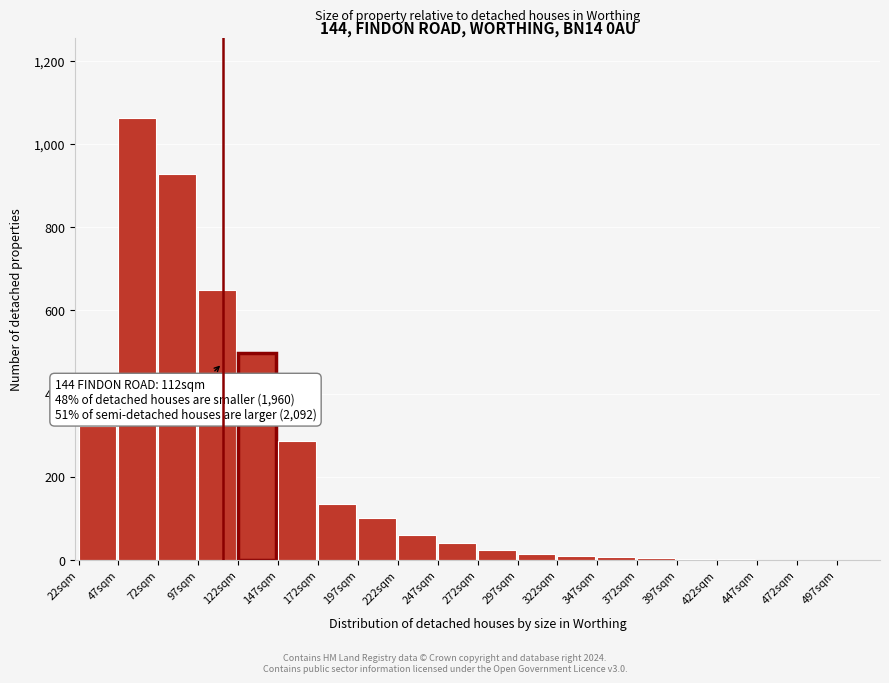

Where is the data nearest to the value 531?

122sqm